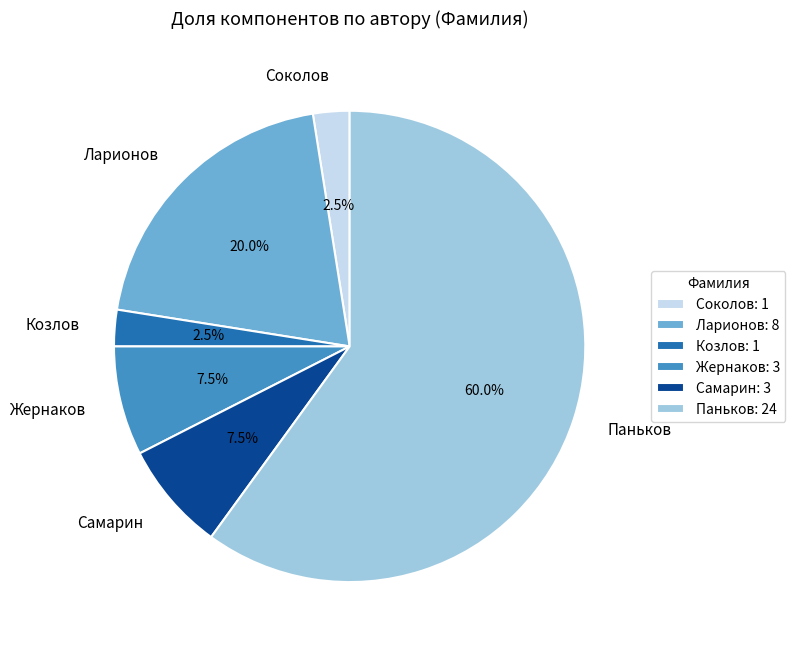

Combined, do Козлов and Самарин account for over 50%?

No